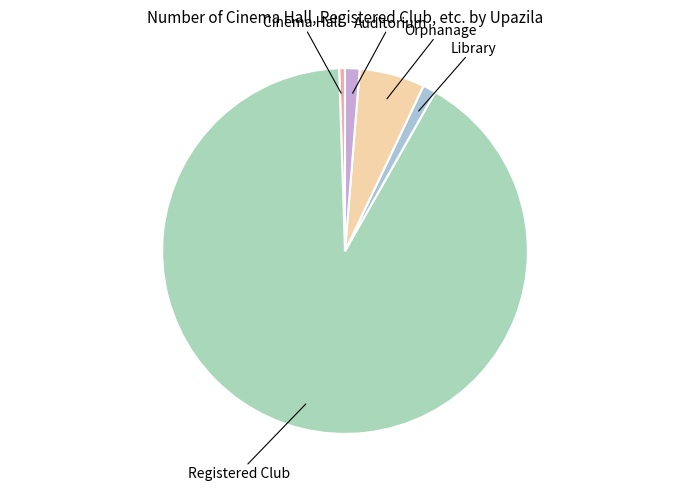

The Registered Club slice represents 86% of the pie. True or false?

False